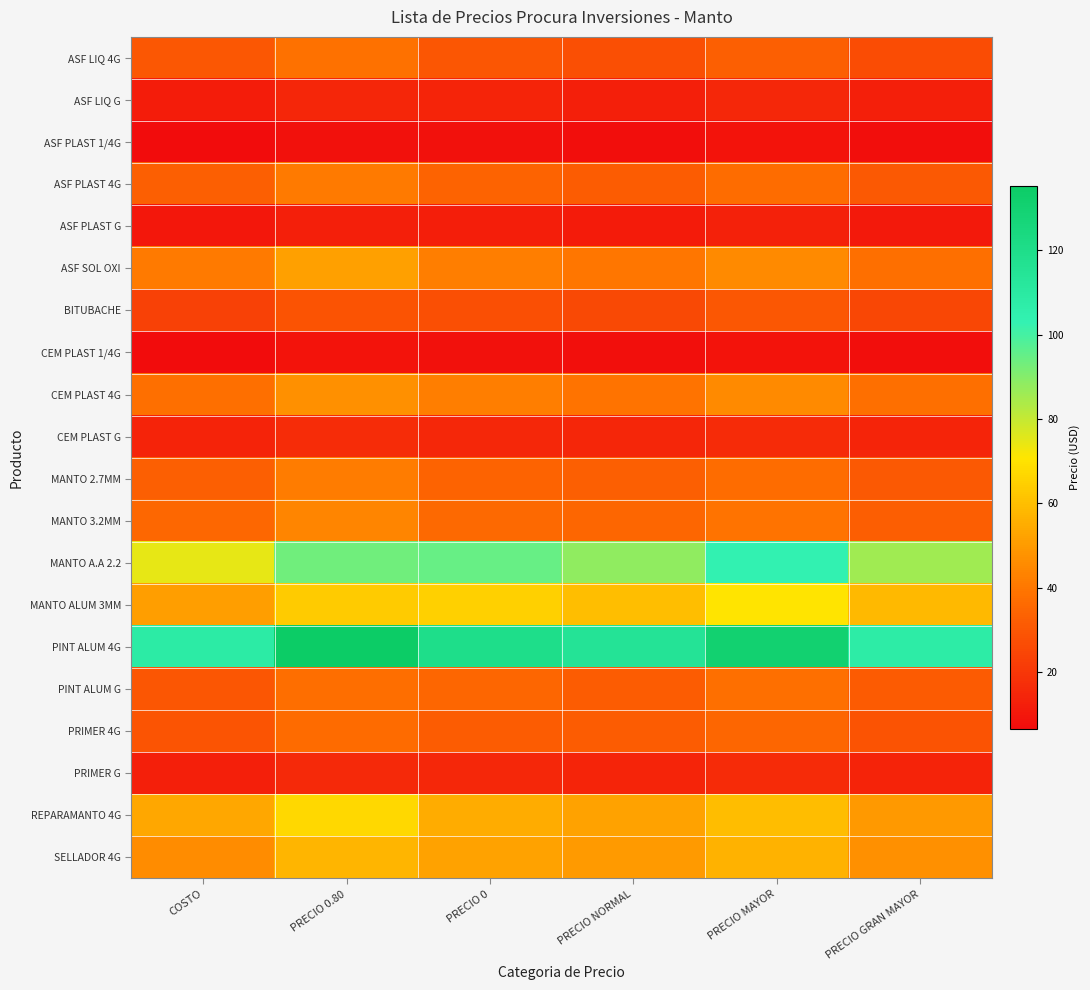

What is the total value across all series at PRECIO NORMAL?

728.5